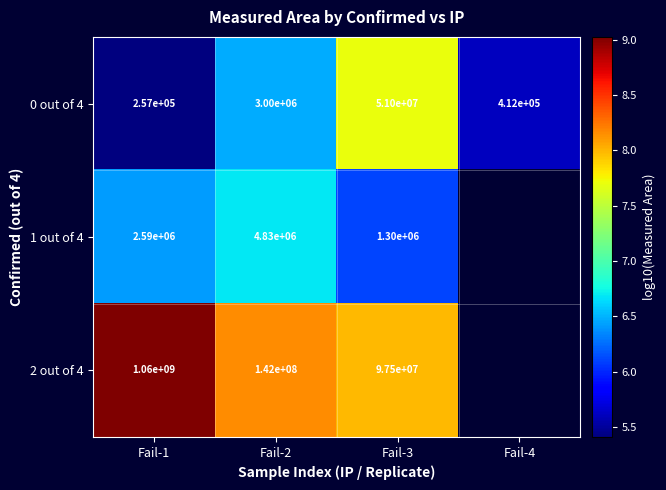

Is the value of 0 out of 4 at Fail-1 greater than the value of 1 out of 4 at Fail-1?

No